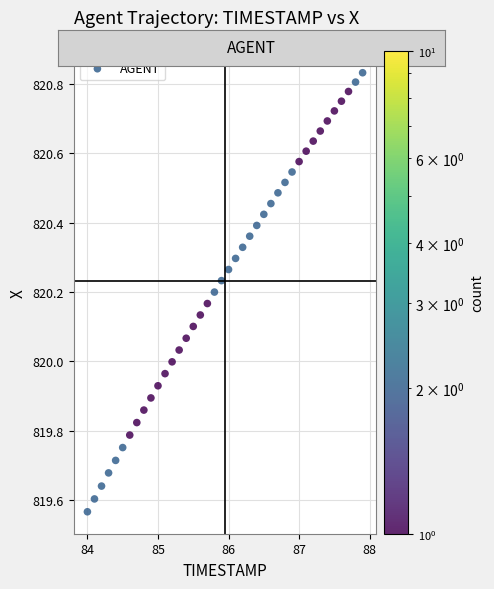

What is the range of X values (max minus min)?

3.9